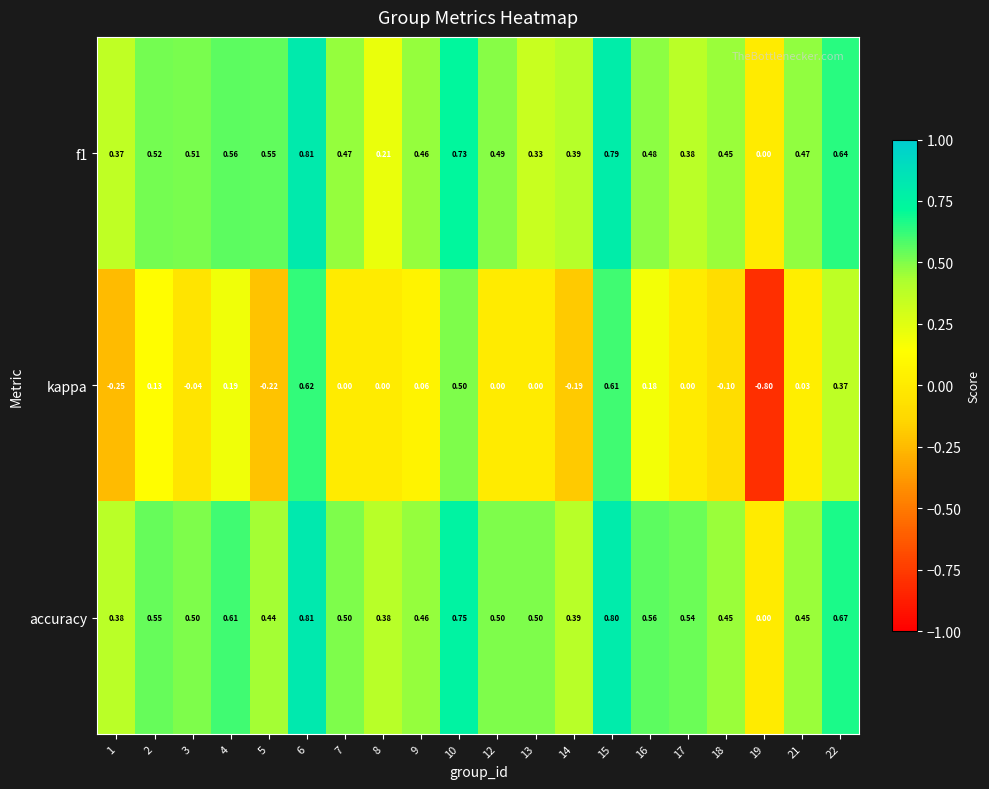

Which series has the widest spread of values?

kappa